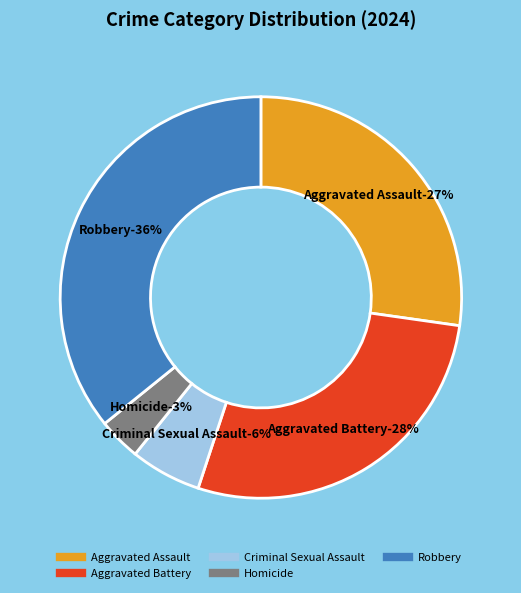

What percentage is the Homicide slice, to the nearest percent?

3%